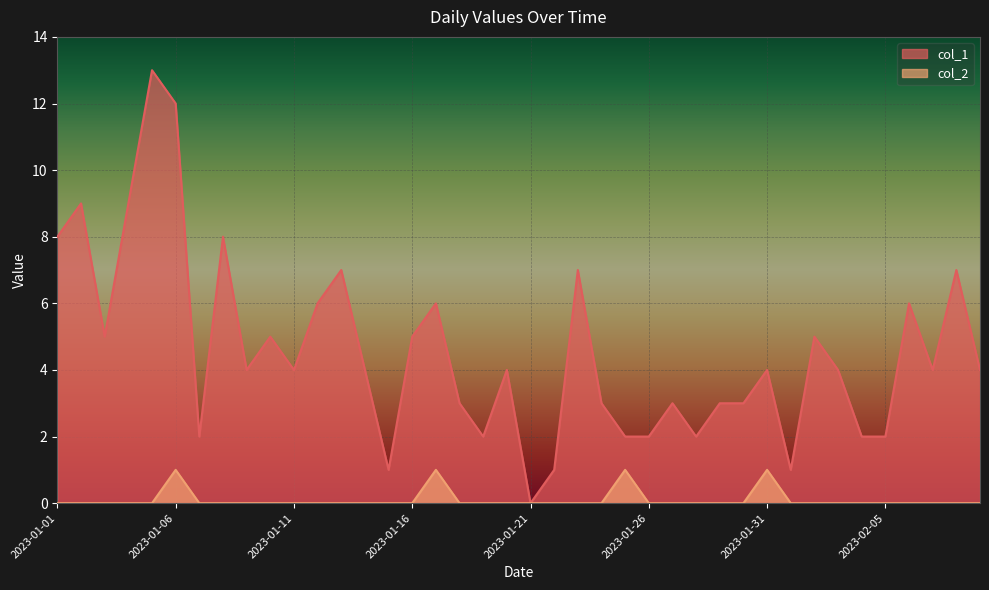

How many lines are shown in the chart?

2